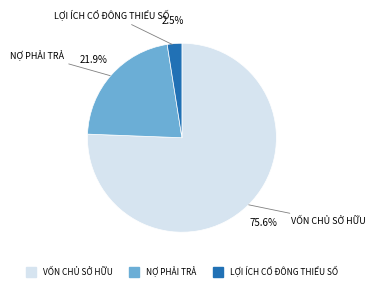

Rank the categories by value from highest to lowest.

VỐN CHỦ SỞ HỮU, NỢ PHẢI TRẢ, LỢI ÍCH CỔ ĐÔNG THIỂU SỐ